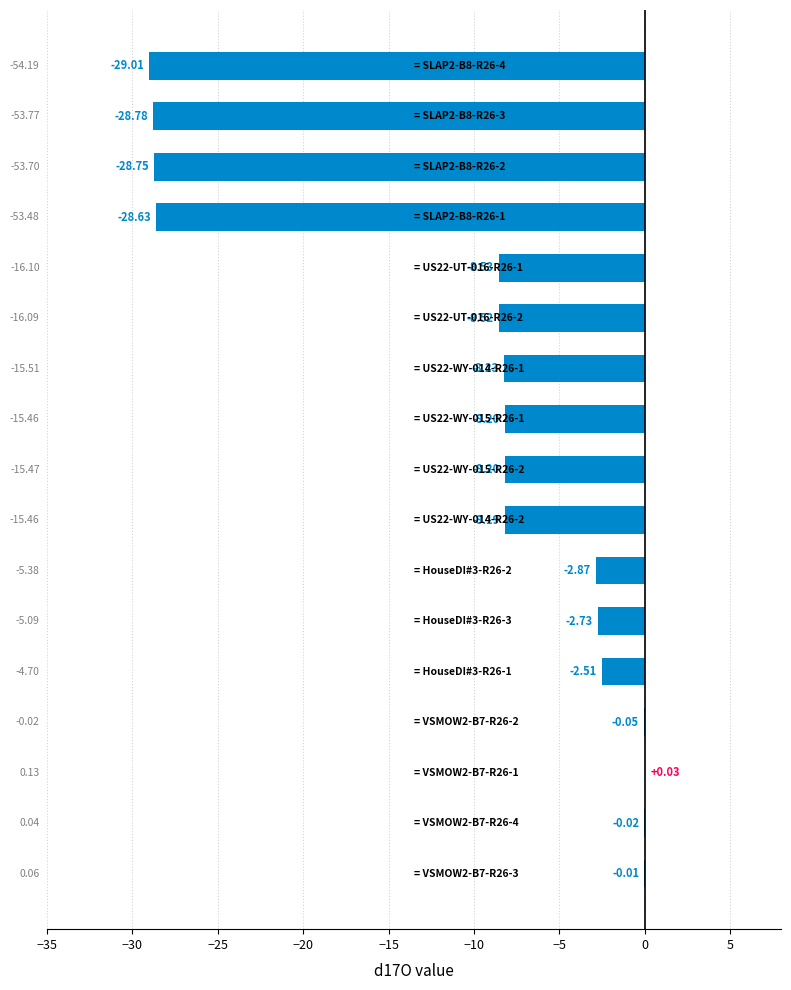

What is the sum of all values?

-173.2